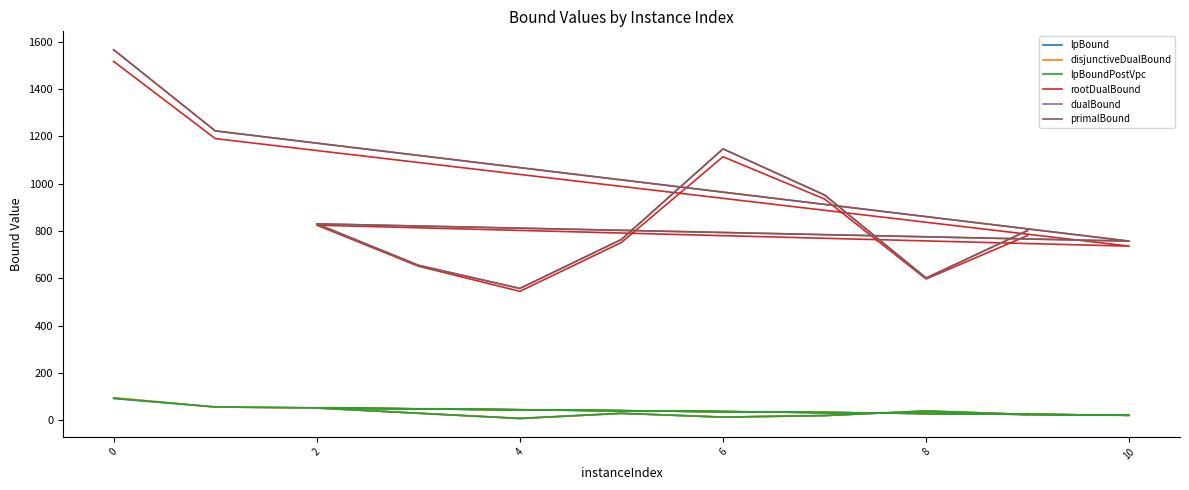

The value of rootDualBound at 0 is 956.7. True or false?

False